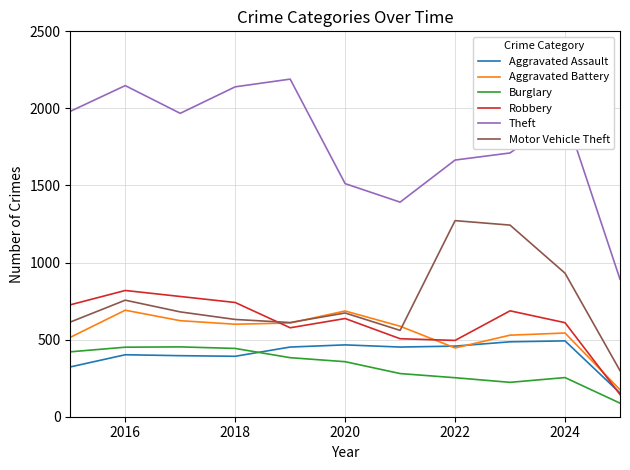

Which series has the largest total across all categories?

Theft